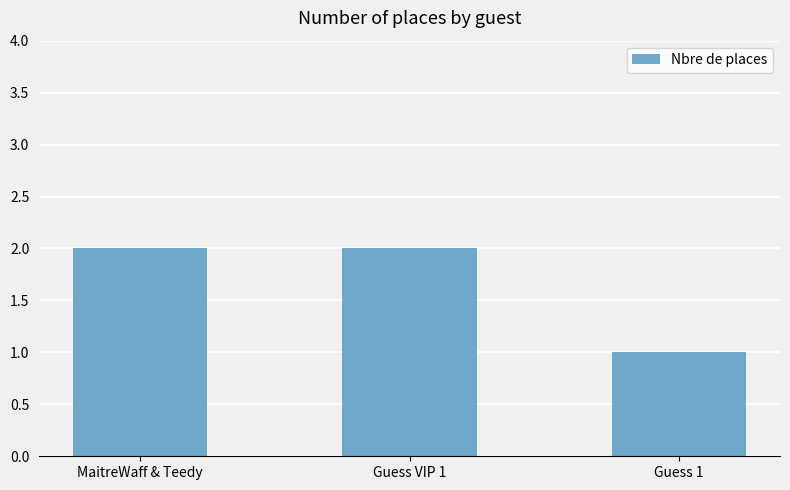

True or false: the data shows 3 at Guess VIP 1.

False